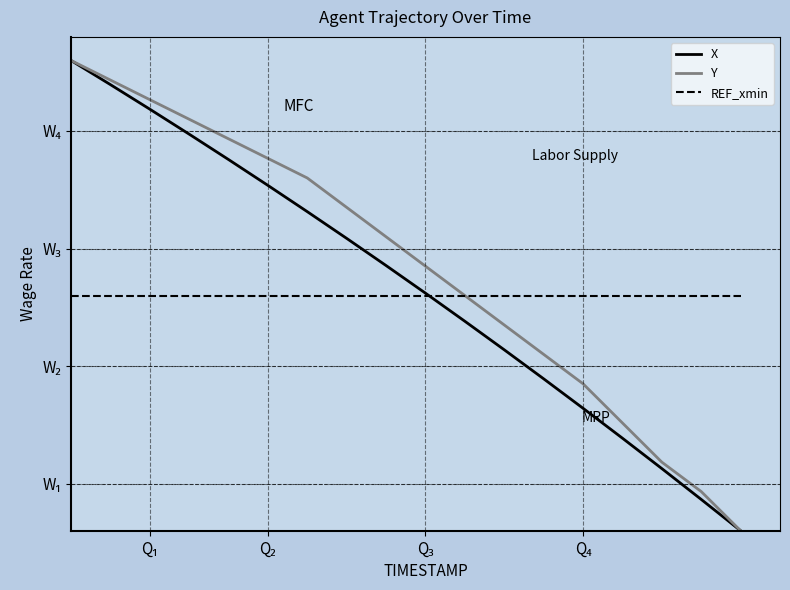

True or false: Y and X intersect in this chart.

False